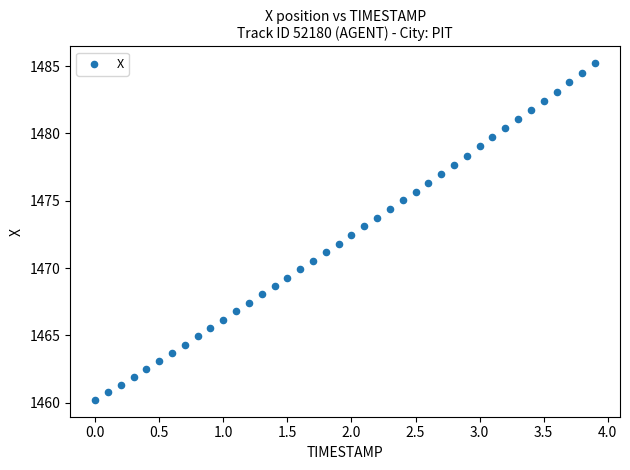

What is the range of X values (max minus min)?

3.9